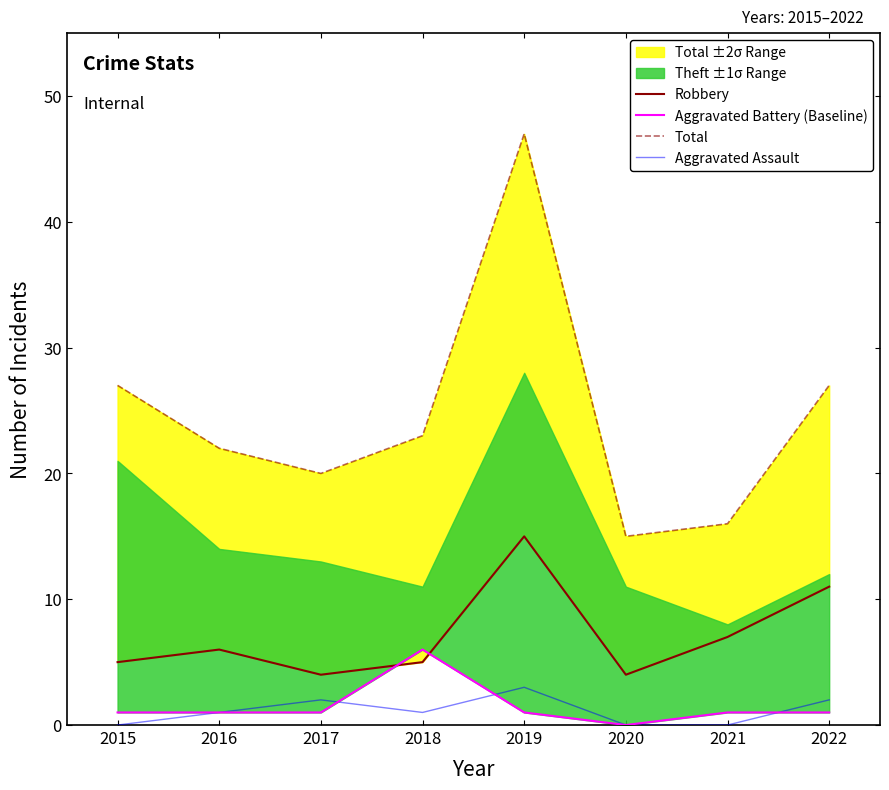

How many interior local valleys does the Total series have?

2